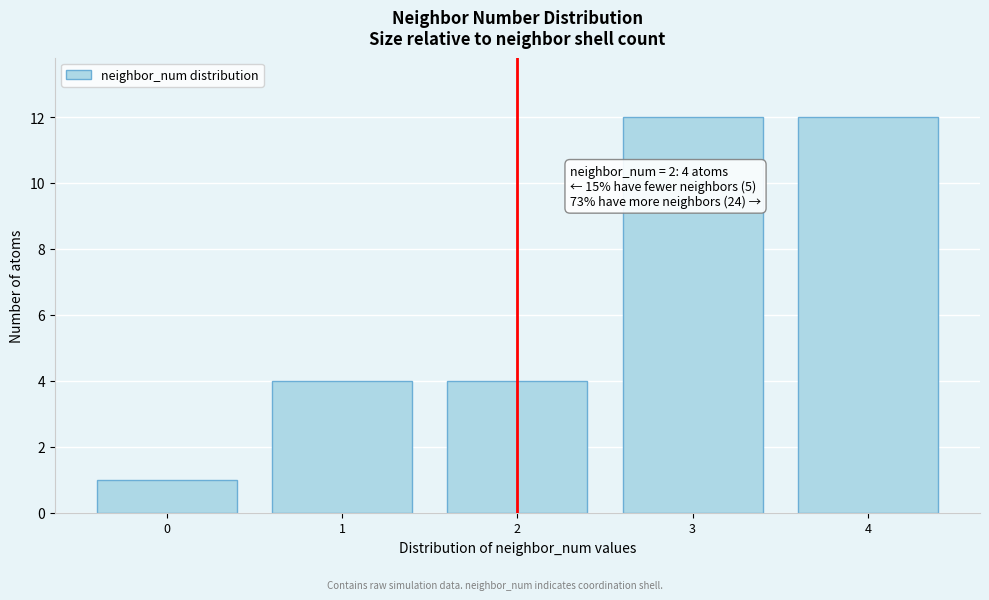

Reading left to right, list all the values displayed in this chart.

1	4	4	12	12